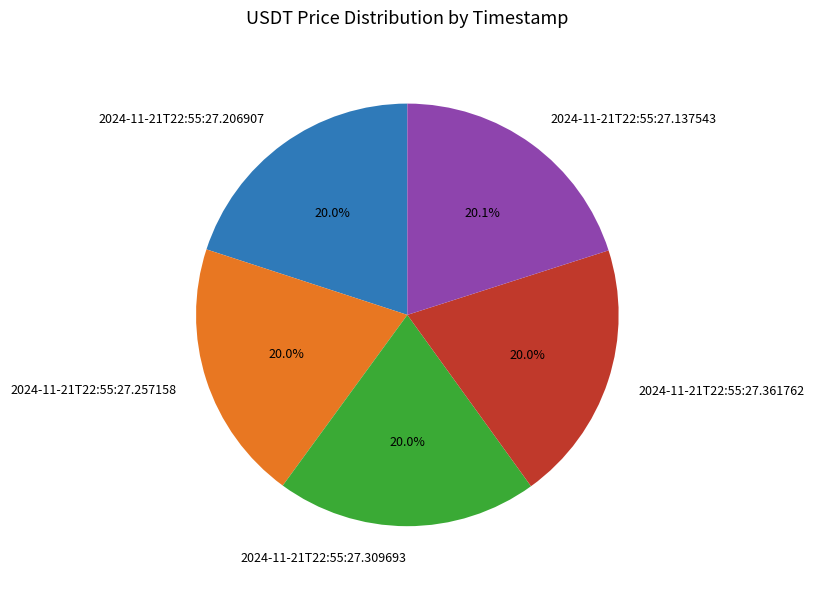

Is there a majority slice in this chart?

No